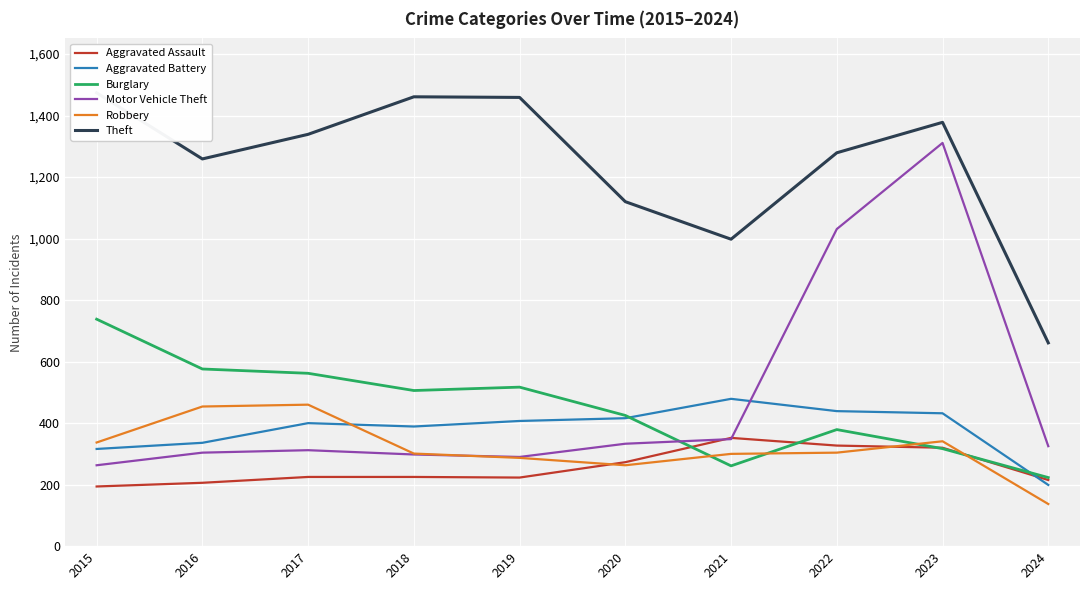

How many lines are shown in the chart?

6